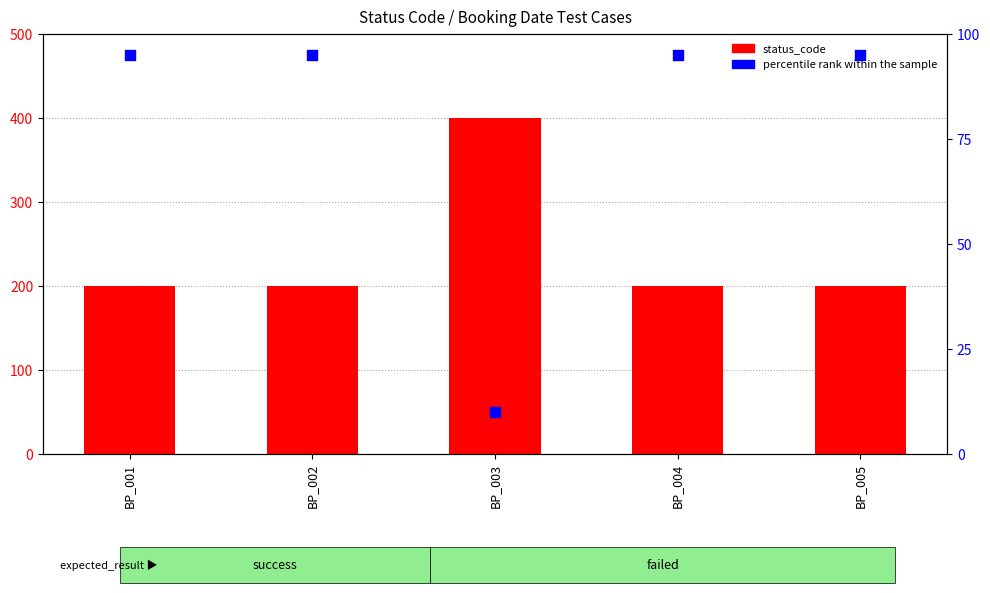

At how many categories does at least one series exceed 353?

1